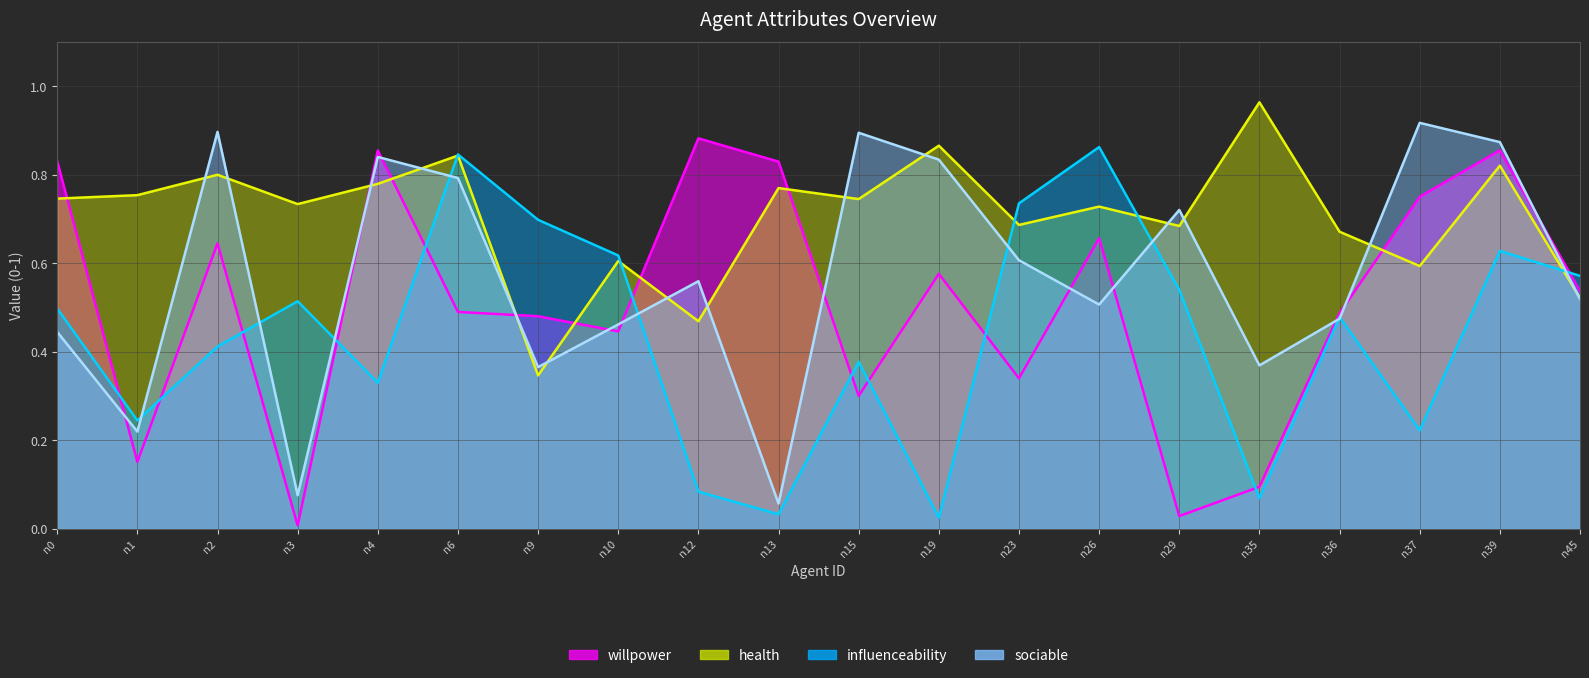

At how many categories does at least one series exceed 0?

20